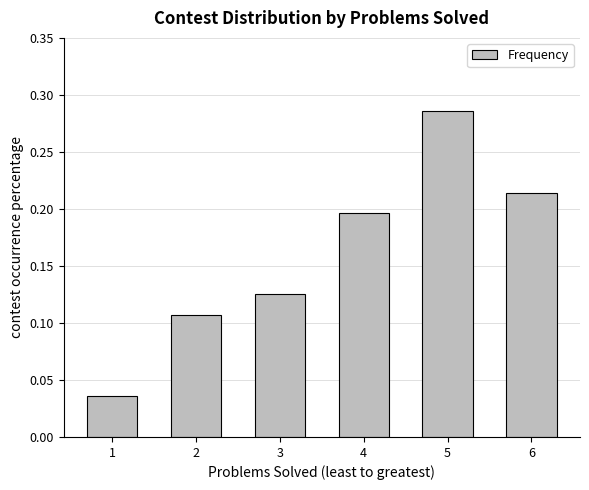

How many series are shown in this chart?

1